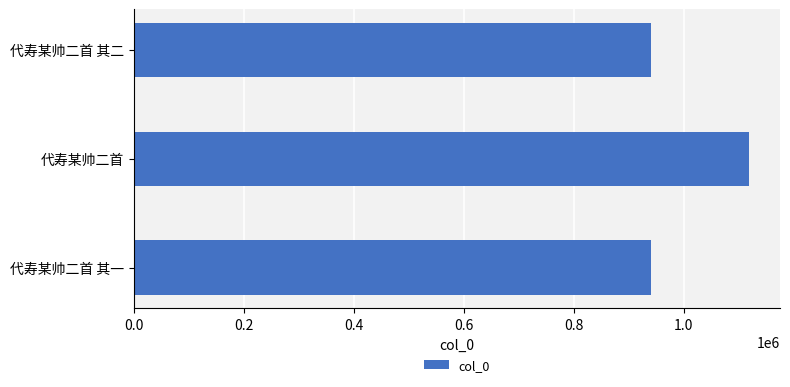

True or false: the data shows 1119268 at 代寿某帅二首.

True